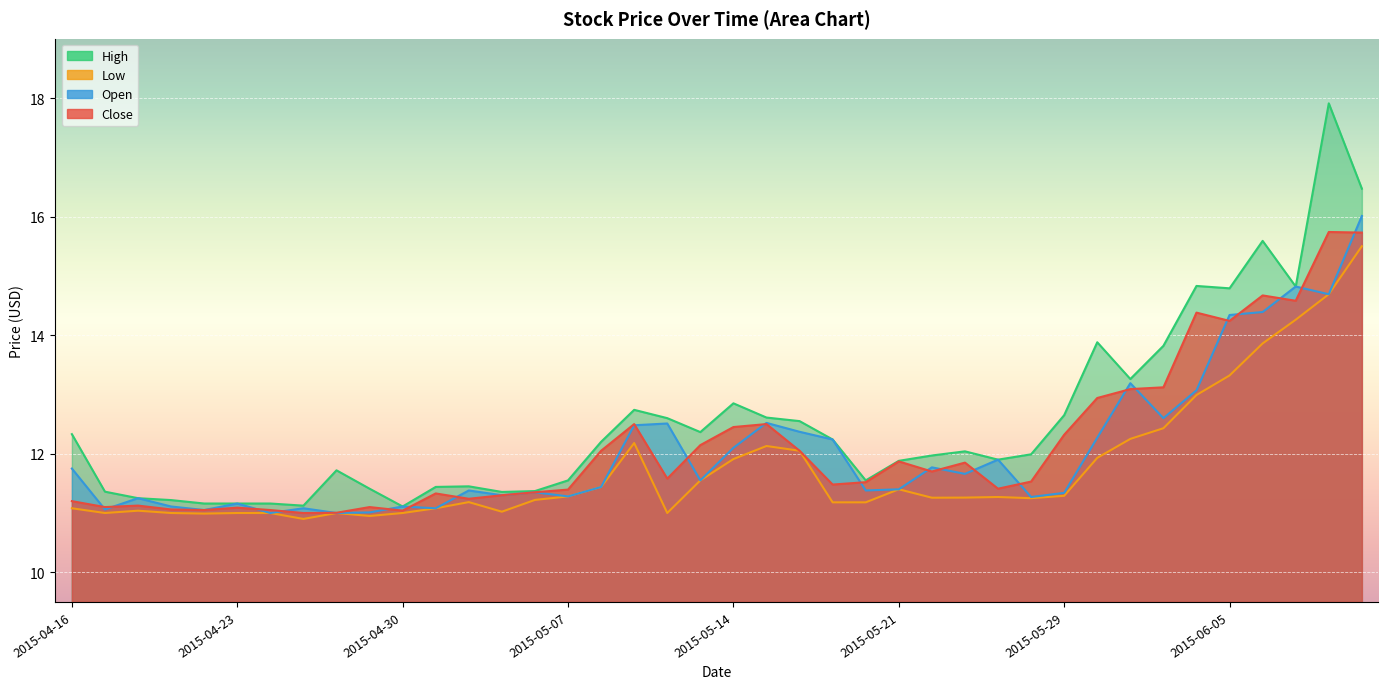

What is the label of the 32nd point from the left?

2015-06-01